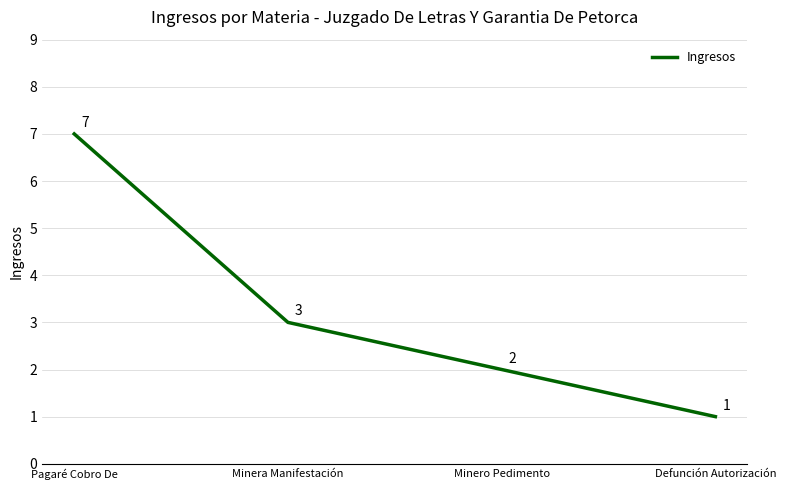

At which label does the data first exceed 3?

Pagaré Cobro De